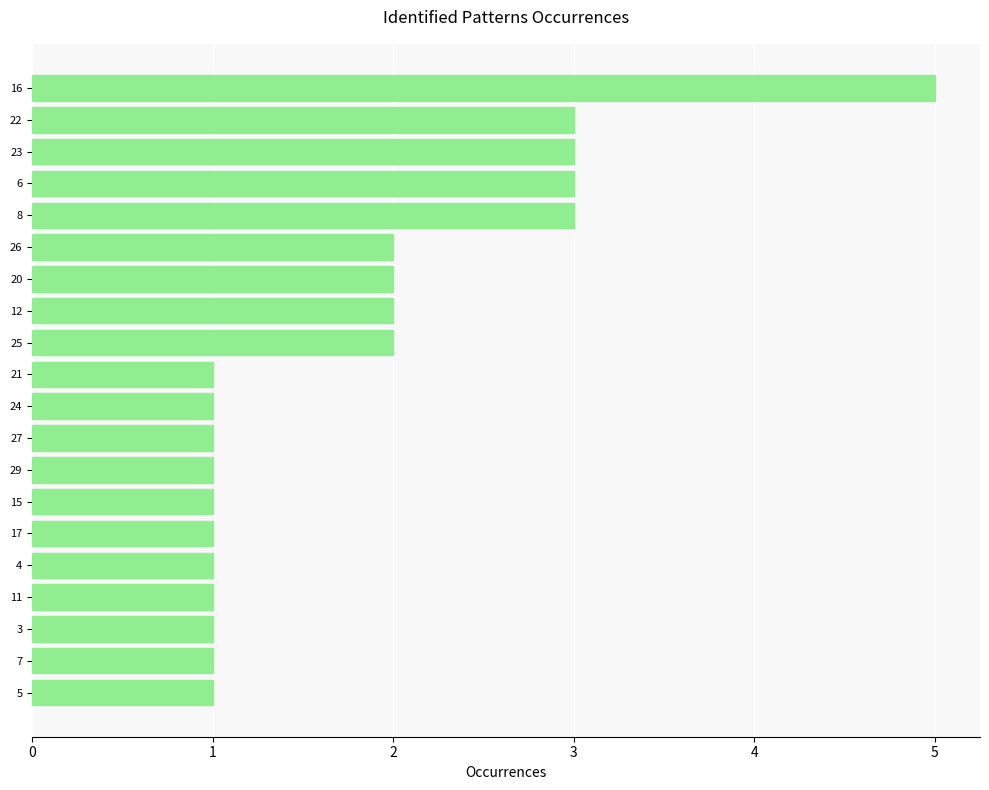

What is the greatest value displayed?

5